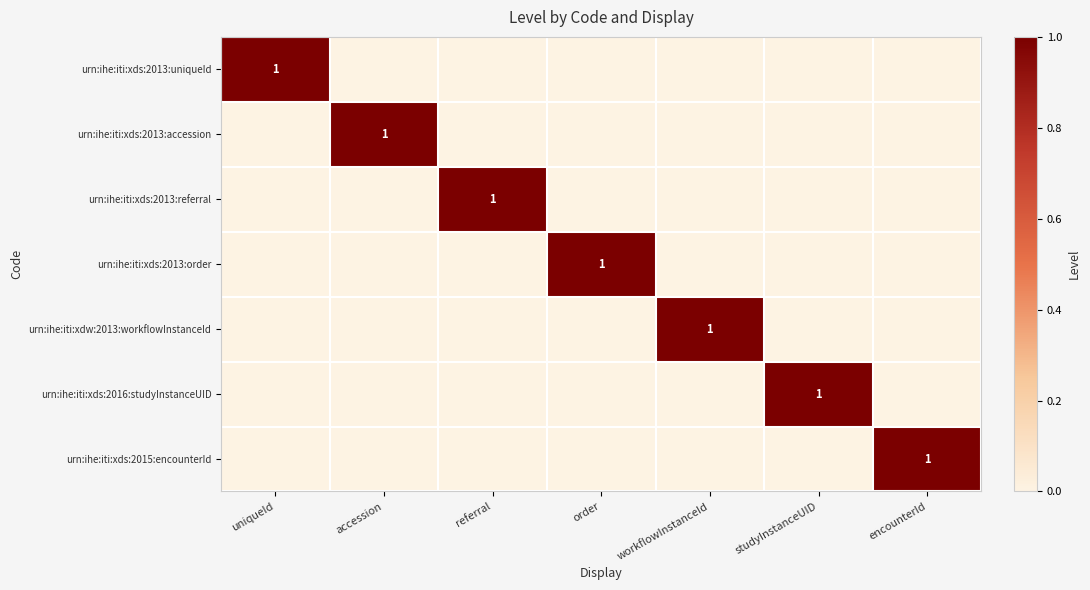

At how many categories does at least one series exceed 0?

7